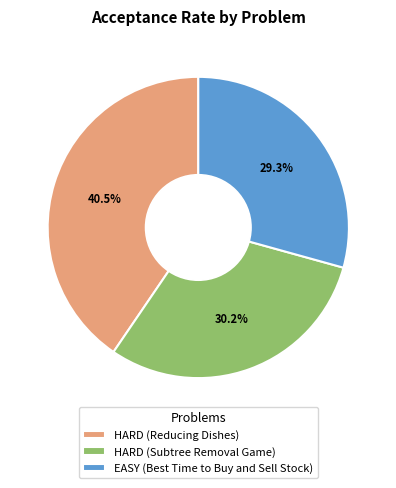

How many segments does this pie chart have?

3